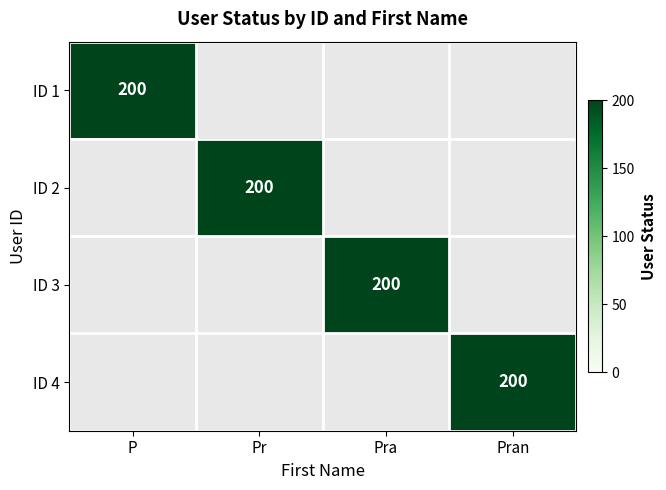

At how many categories does at least one series exceed 150?

4